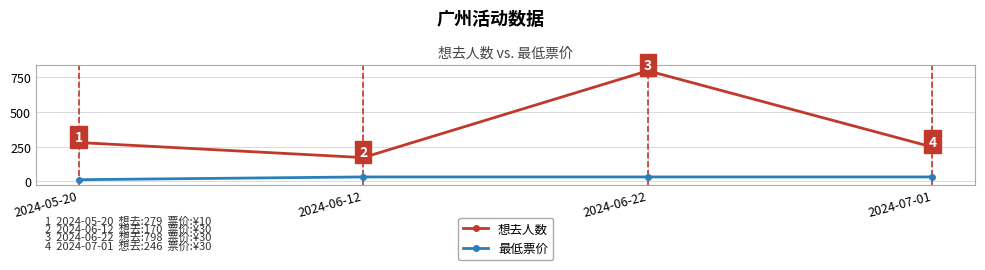

Reading left to right, what are all the values shown in this chart?

想去人数: 279	170	798	246
最低票价: 10	30	30	30